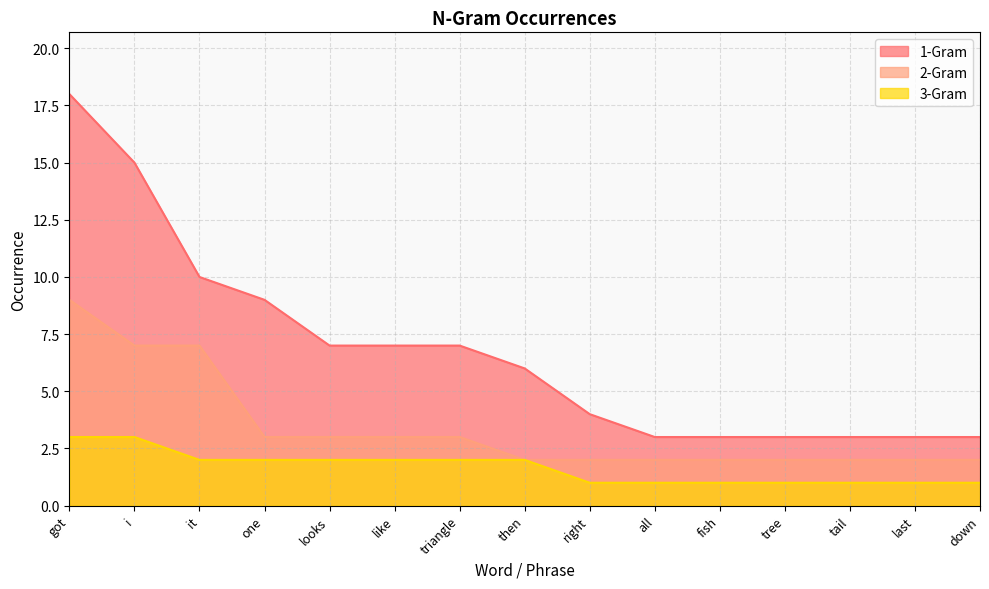

What are all the series names shown in the legend?

1-Gram, 2-Gram, 3-Gram